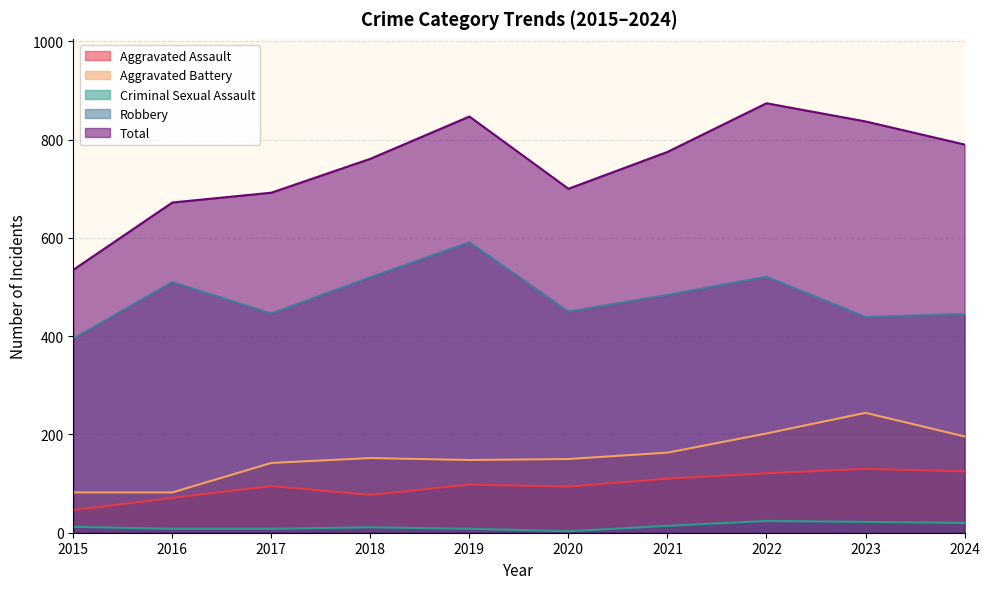

Reading left to right, list all the values displayed in this chart.

Aggravated Assault: 46	71	95	77	98	94	110	121	130	125
Aggravated Battery: 82	82	142	152	148	150	163	202	244	196
Criminal Sexual Assault: 12	8	8	11	8	3	14	24	22	20
Robbery: 395	510	446	520	591	450	484	521	439	445
Total: 535	672	692	761	847	700	775	874	837	790